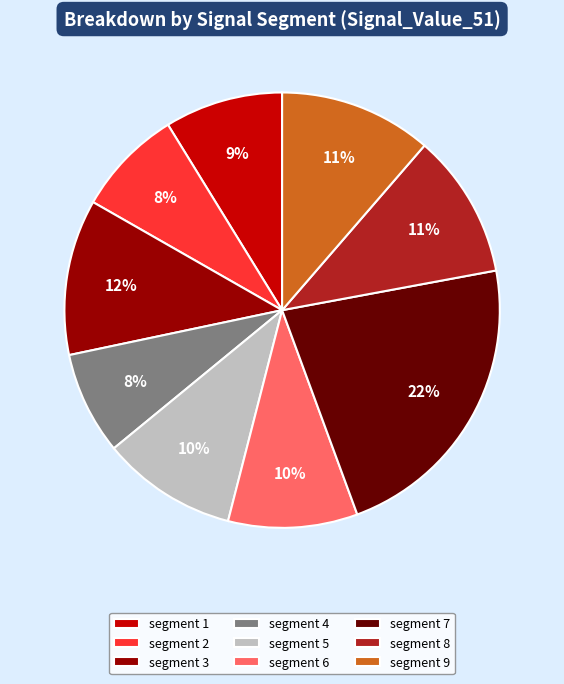

To the nearest percent, what is the difference between the segment 1 and segment 6 slice percentages?

1%